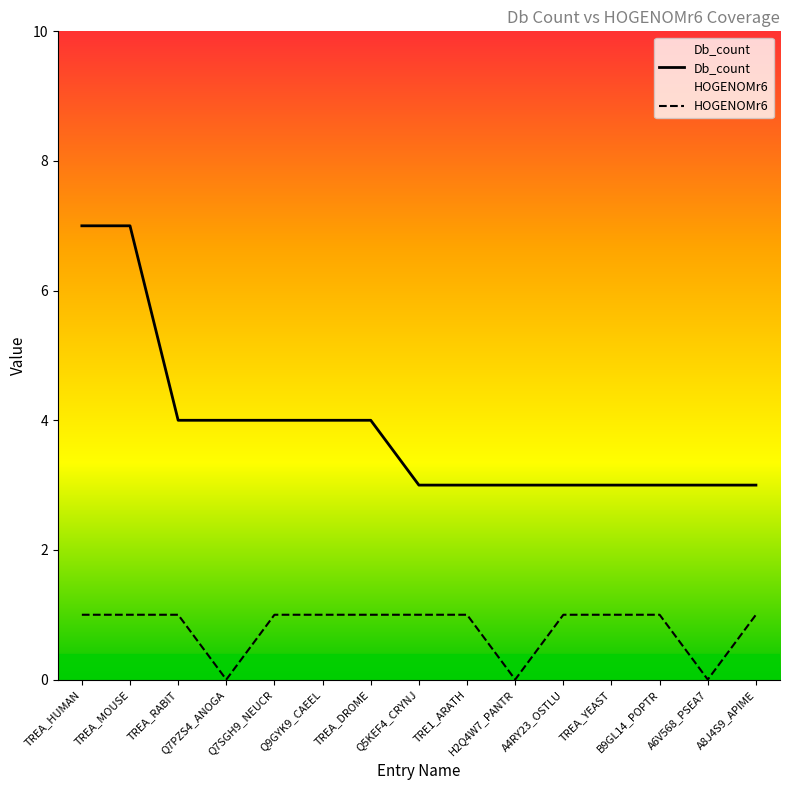

Which category has the highest value across all series?

TREA_HUMAN